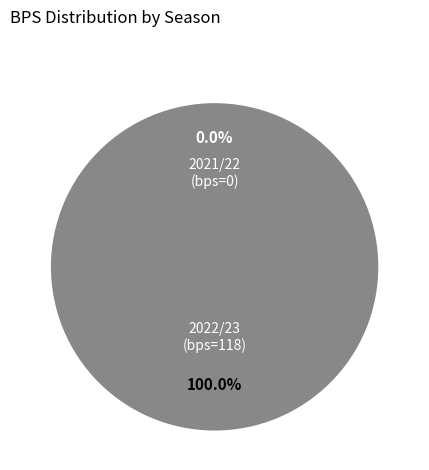

To the nearest percent, what portion does 2022/23 (bonus=3) represent?

100%